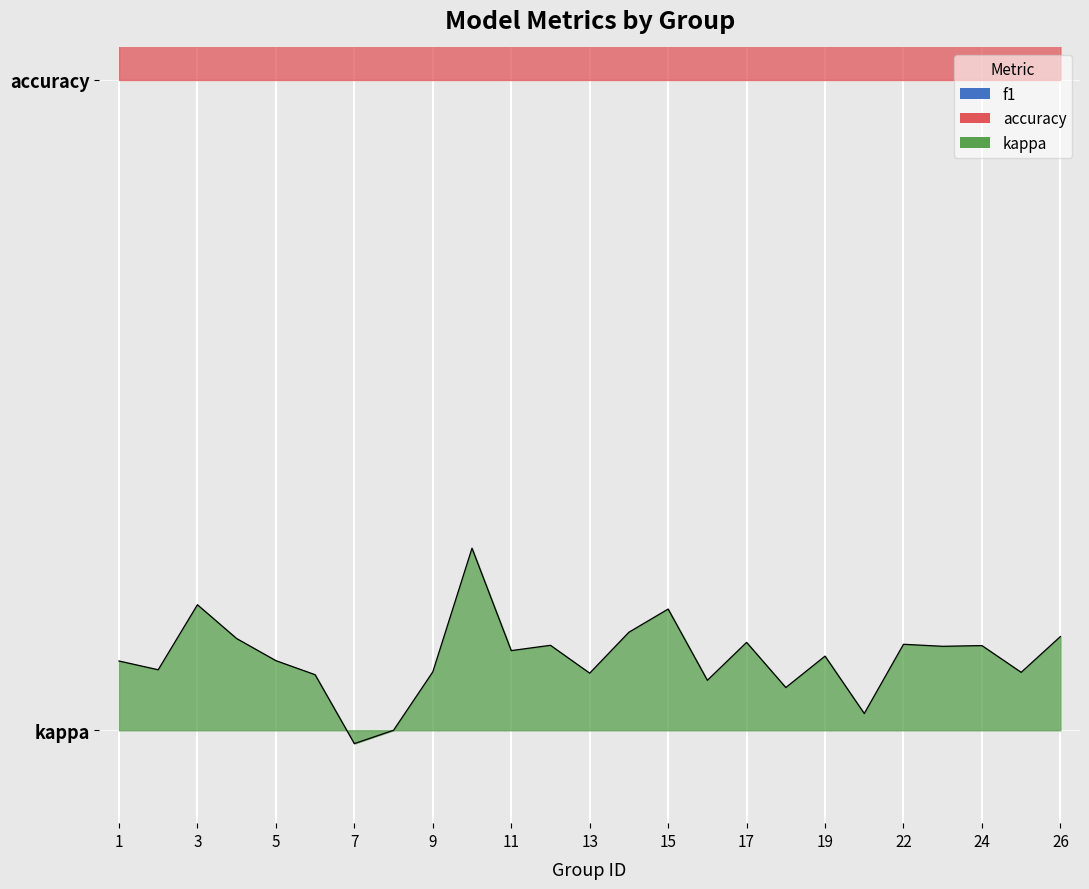

True or false: f1 and accuracy cross at least once.

False